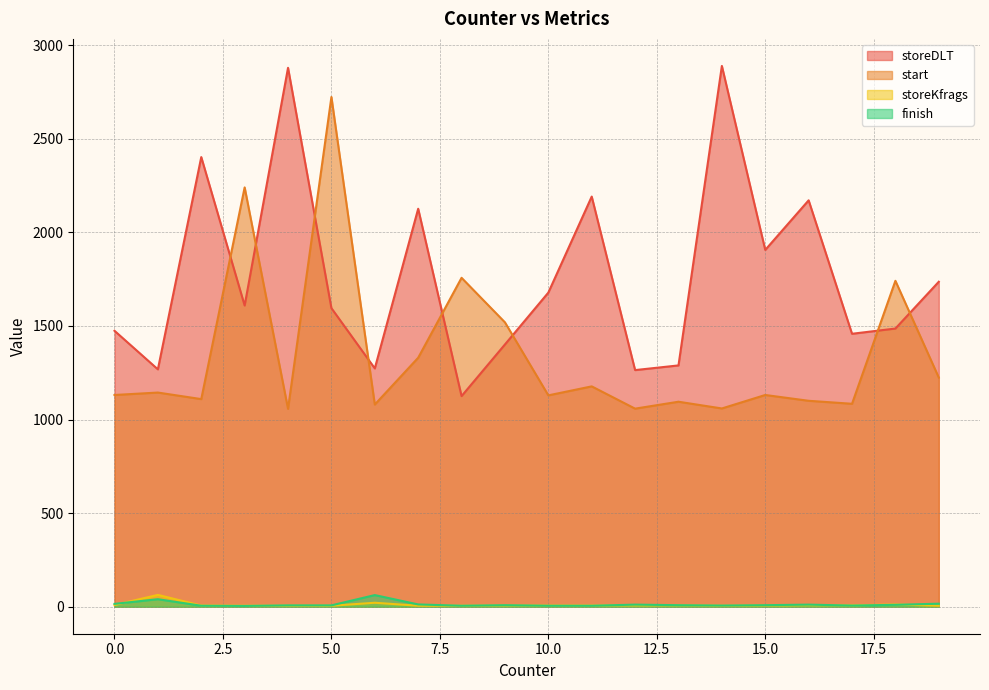

What are all the series names shown in the legend?

storeDLT, start, storeKfrags, finish